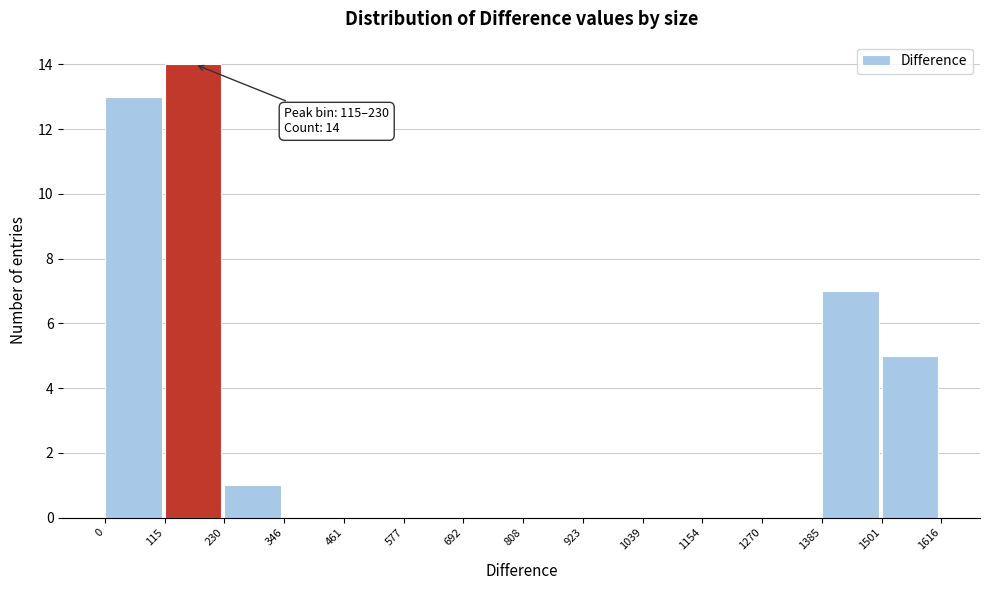

Over which range of the x-axis is the bar tallest?

115 to 230